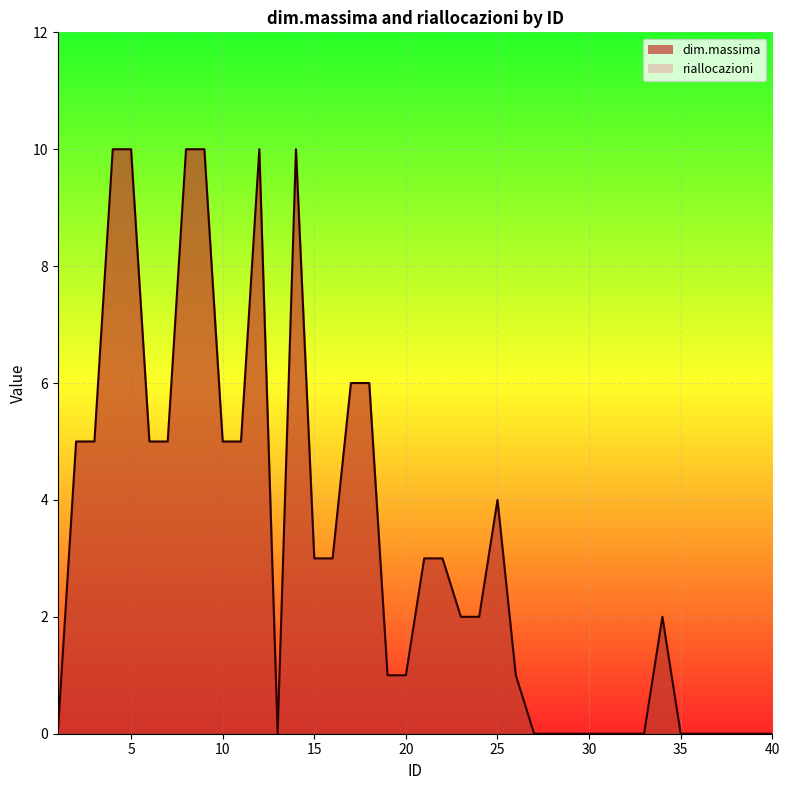

What is the average value?

3